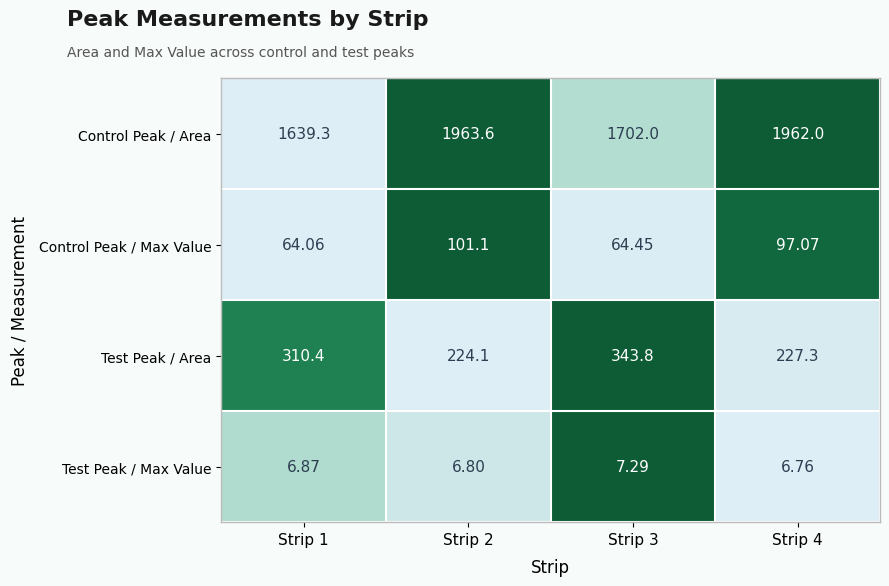

Which series has the largest total across all categories?

Control Peak / Area